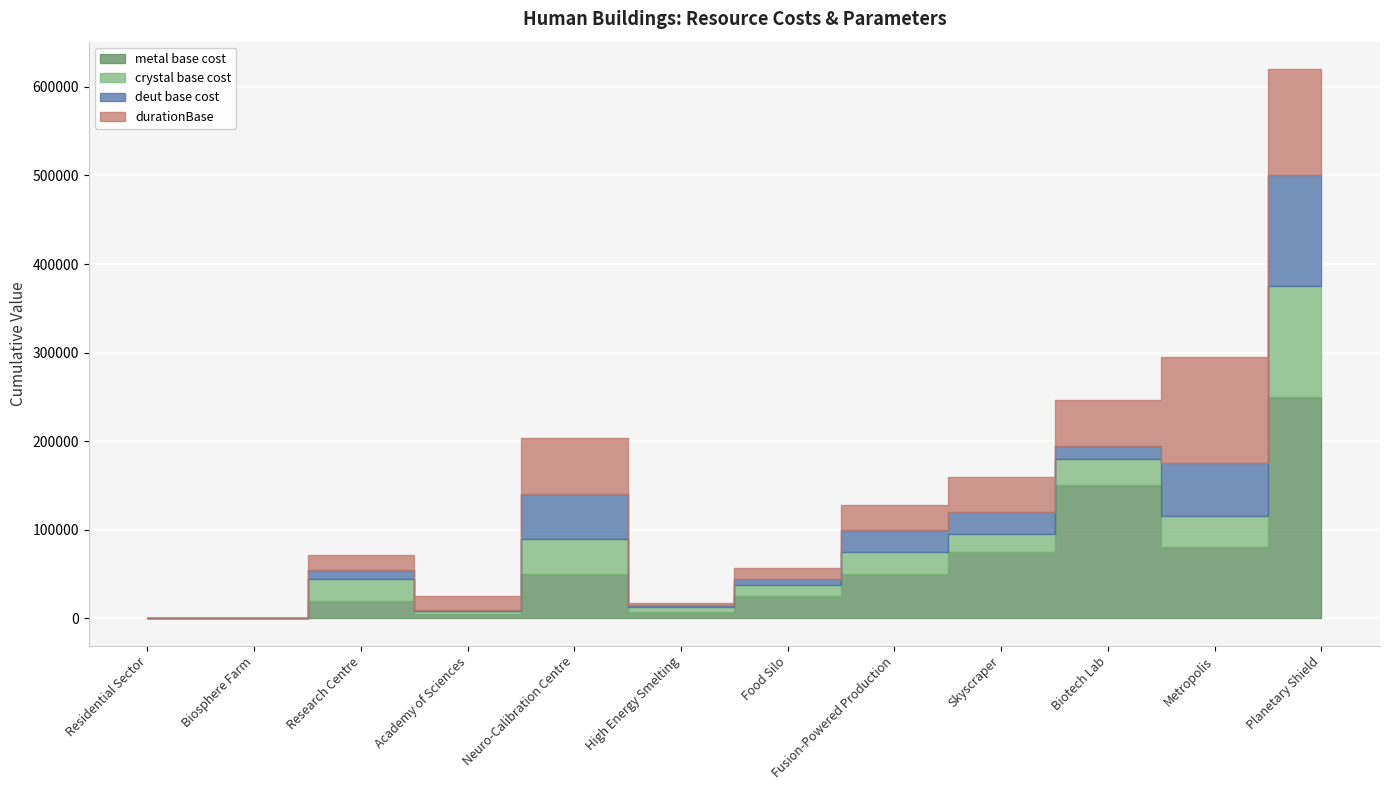

How many intersections are there between crystal base cost and durationBase?

5